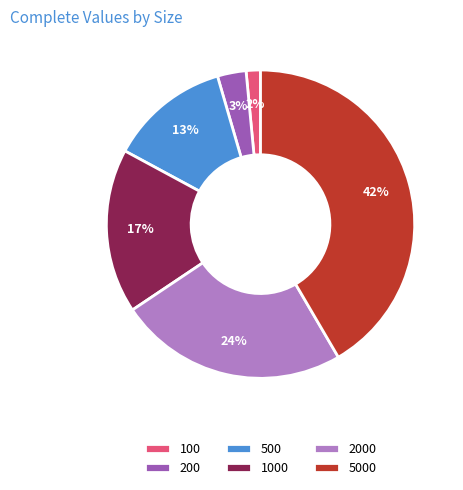

True or false: 200 accounts for 23% of the total.

False